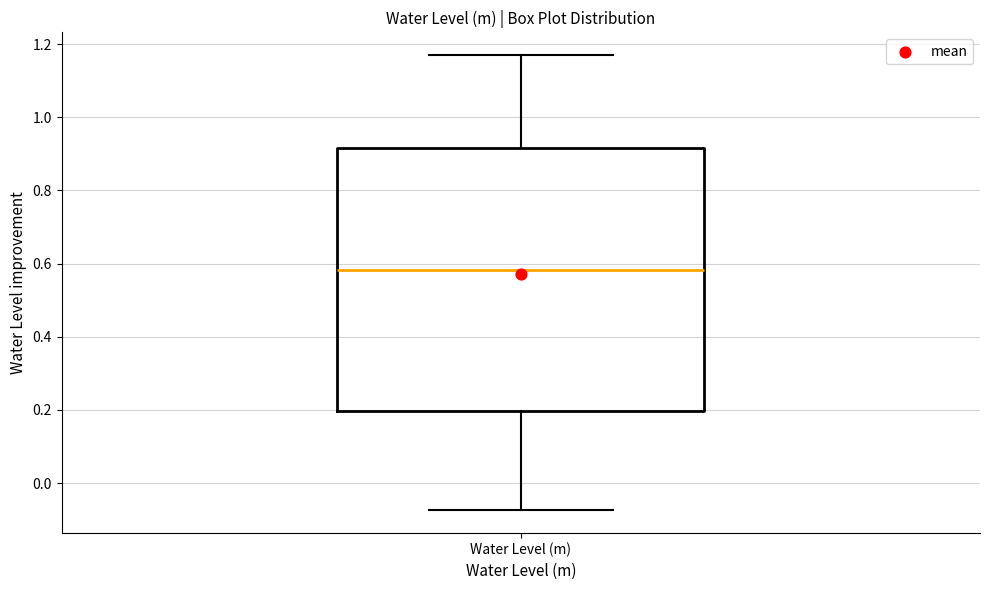

Read this box plot against the y-axis: the position of the median line, the range covered by the box, and the ends of both whiskers. The values are not printed on the chart, so give them approximately, as read against the axis.

median 0.58, box 0.20 to 0.92, whiskers -0.08 to 1.18